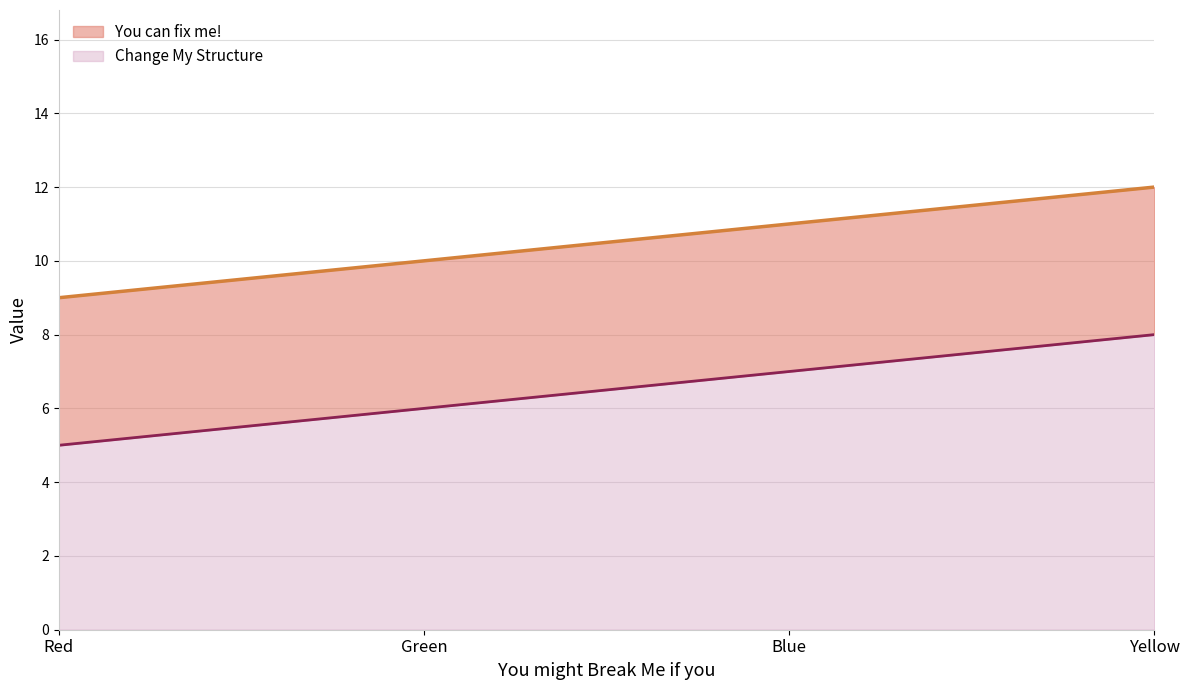

At which category is the sum across all series the highest?

Yellow